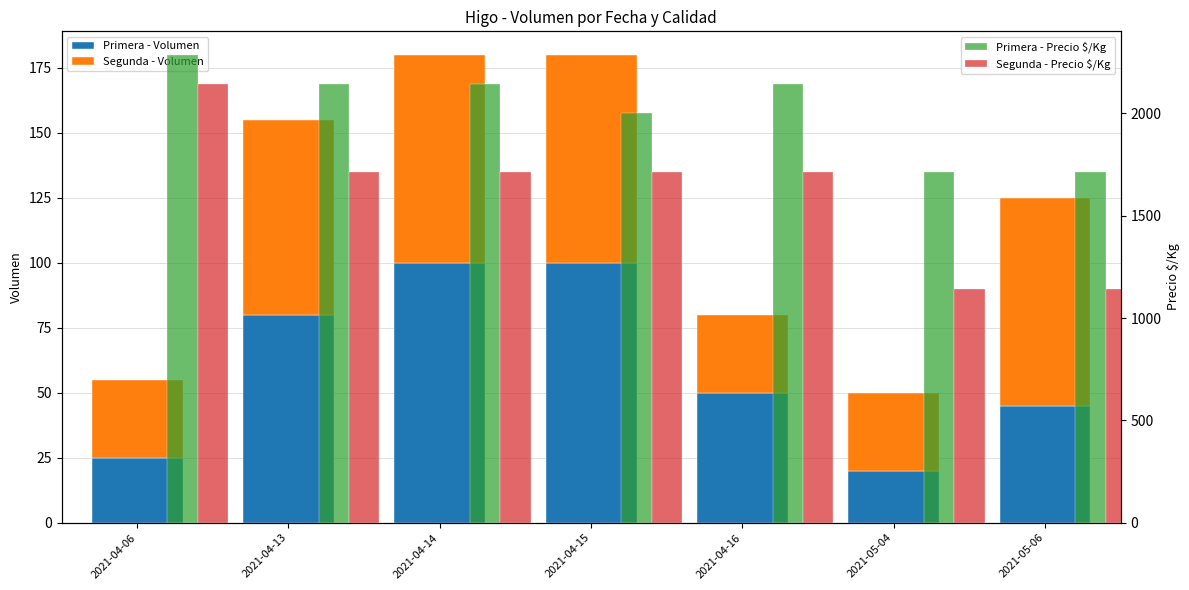

True or false: Primera - Volumen has a value of 45 at 2021-04-06.

False